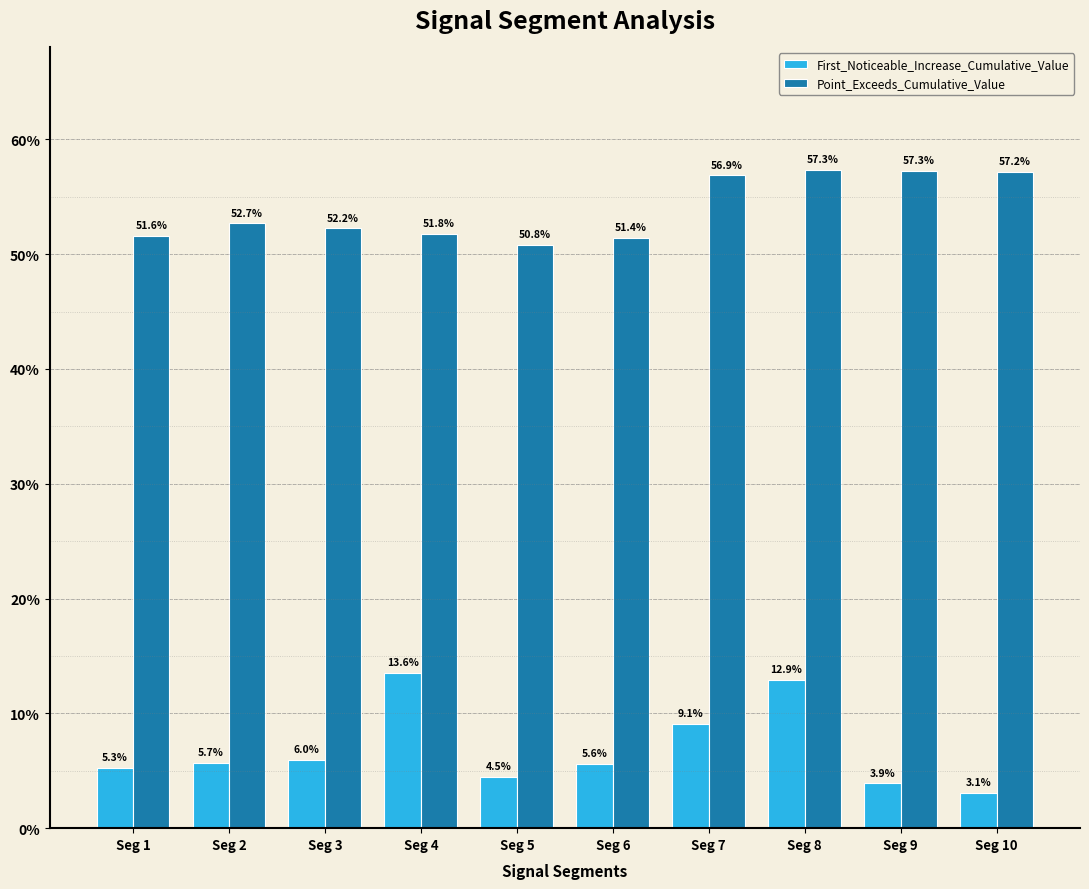

Count the Point_Exceeds_Cumulative_Value values in the range 0 to 1.

10